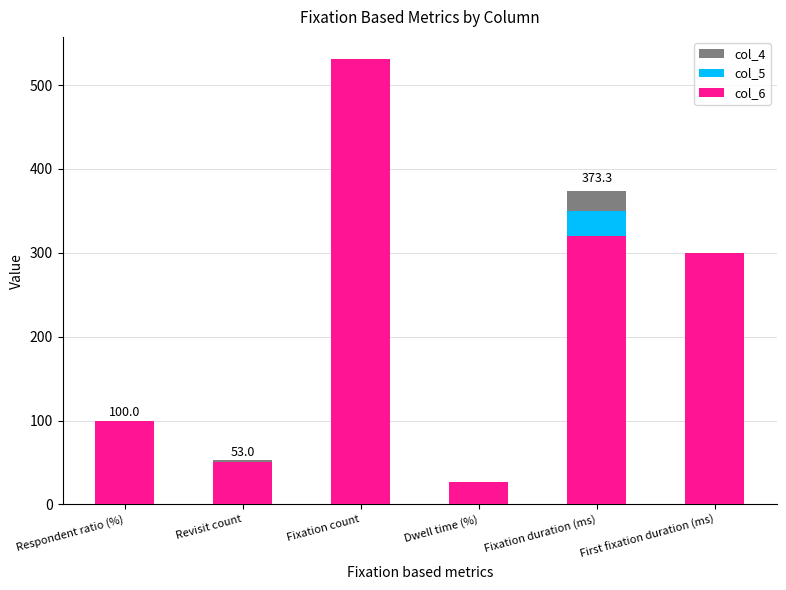

What is the greatest value displayed?

531.0